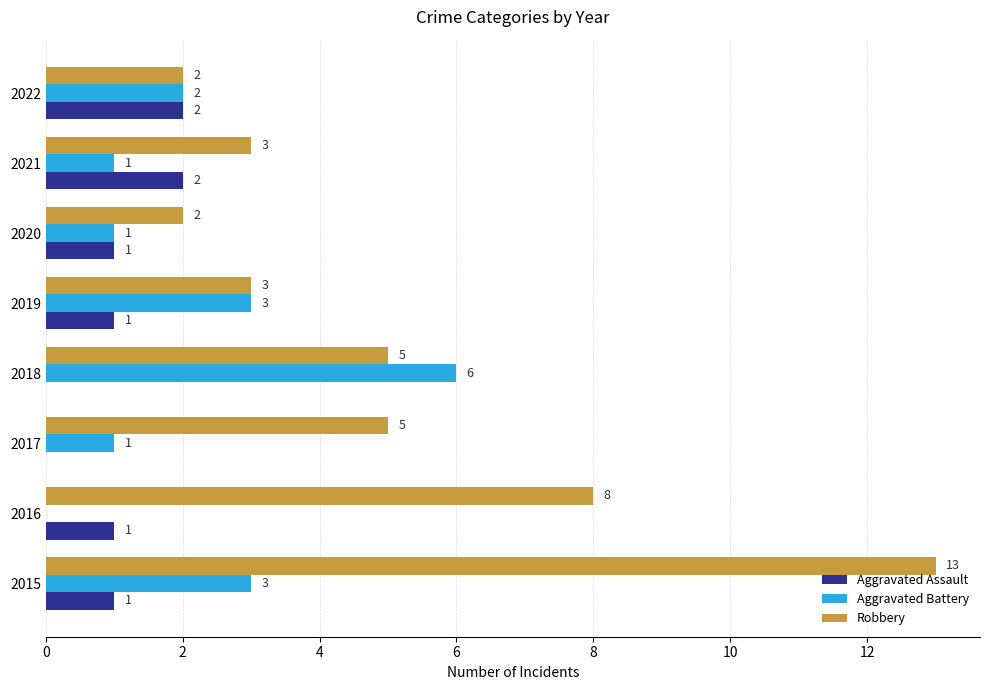

What is the total value across all series at 2015?

17